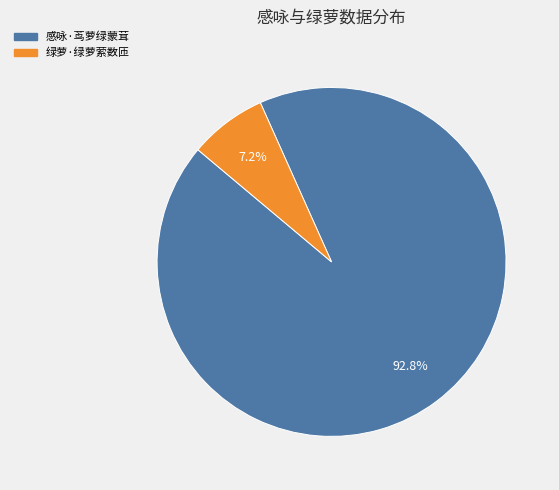

Is there any slice that represents more than half of the pie?

Yes